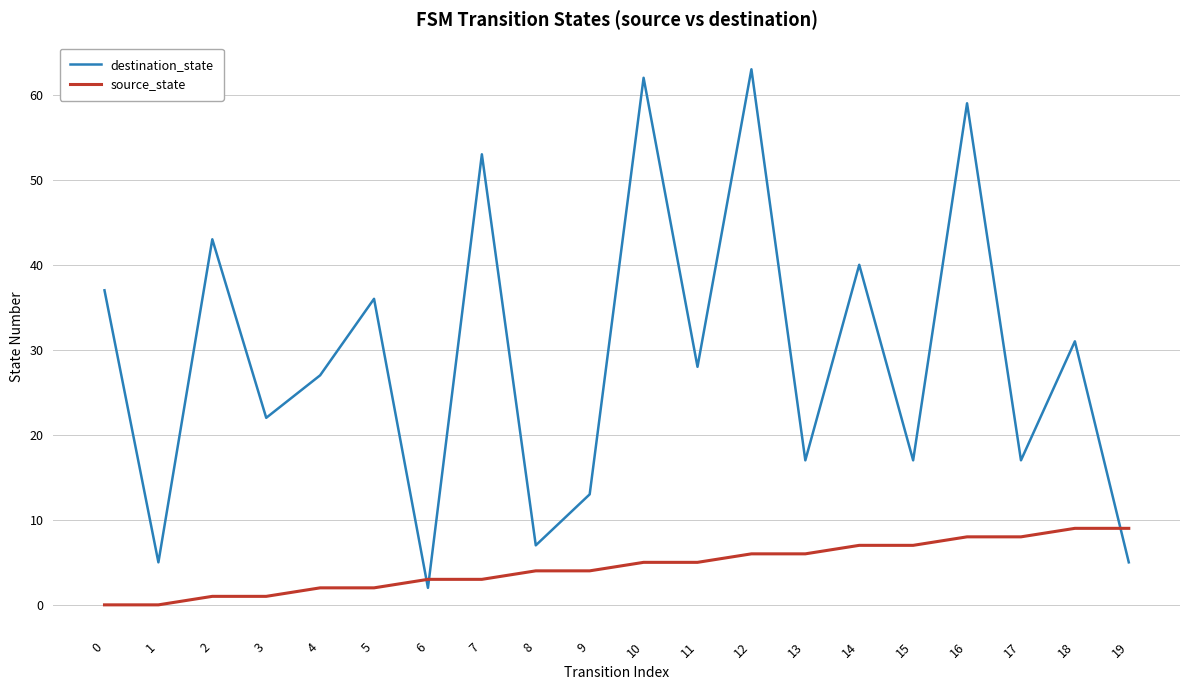

The source_state series shows 7 at 14. True or false?

True